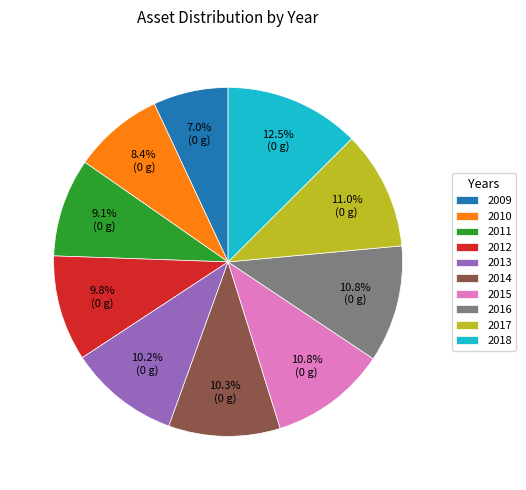

True or false: 2013 accounts for 10% of the total.

True